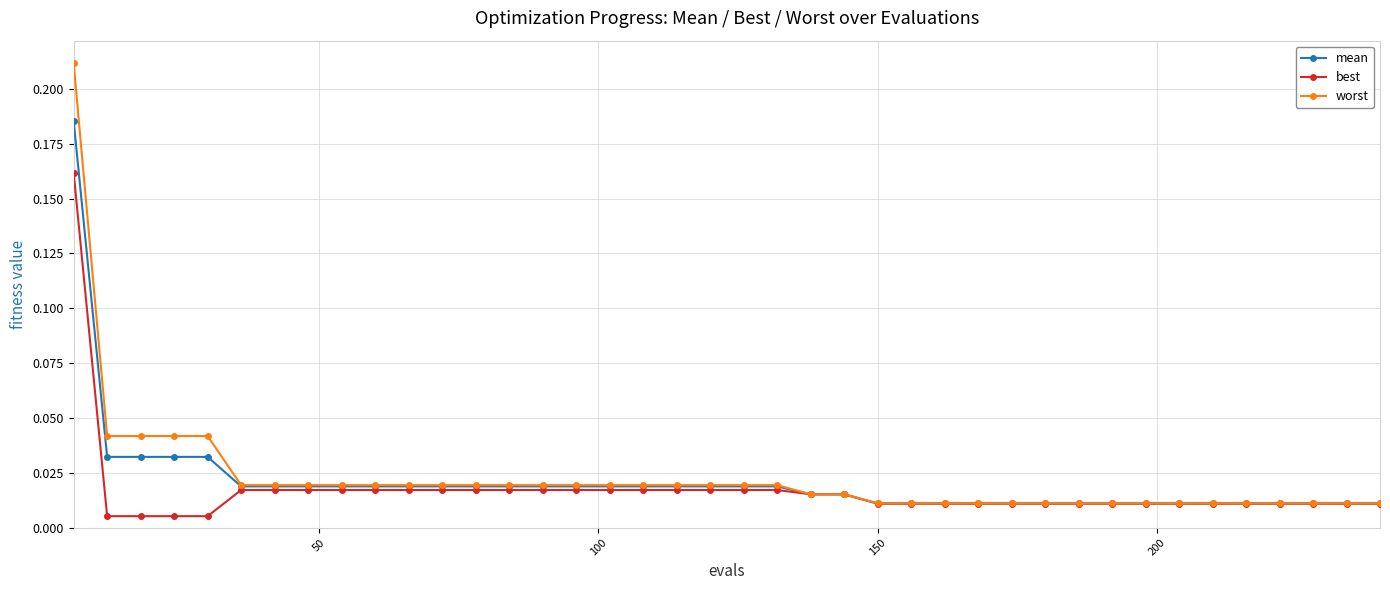

At how many categories does at least one series exceed 0?

40